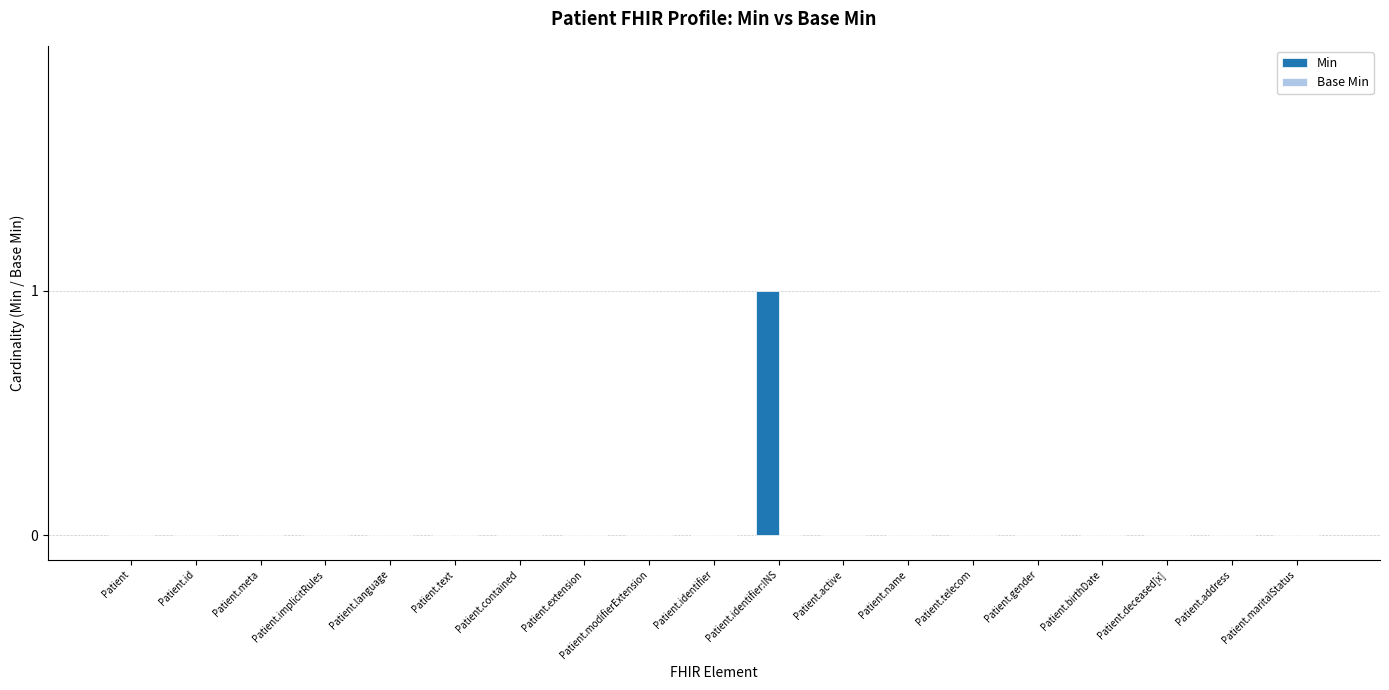

What is the greatest value displayed?

1